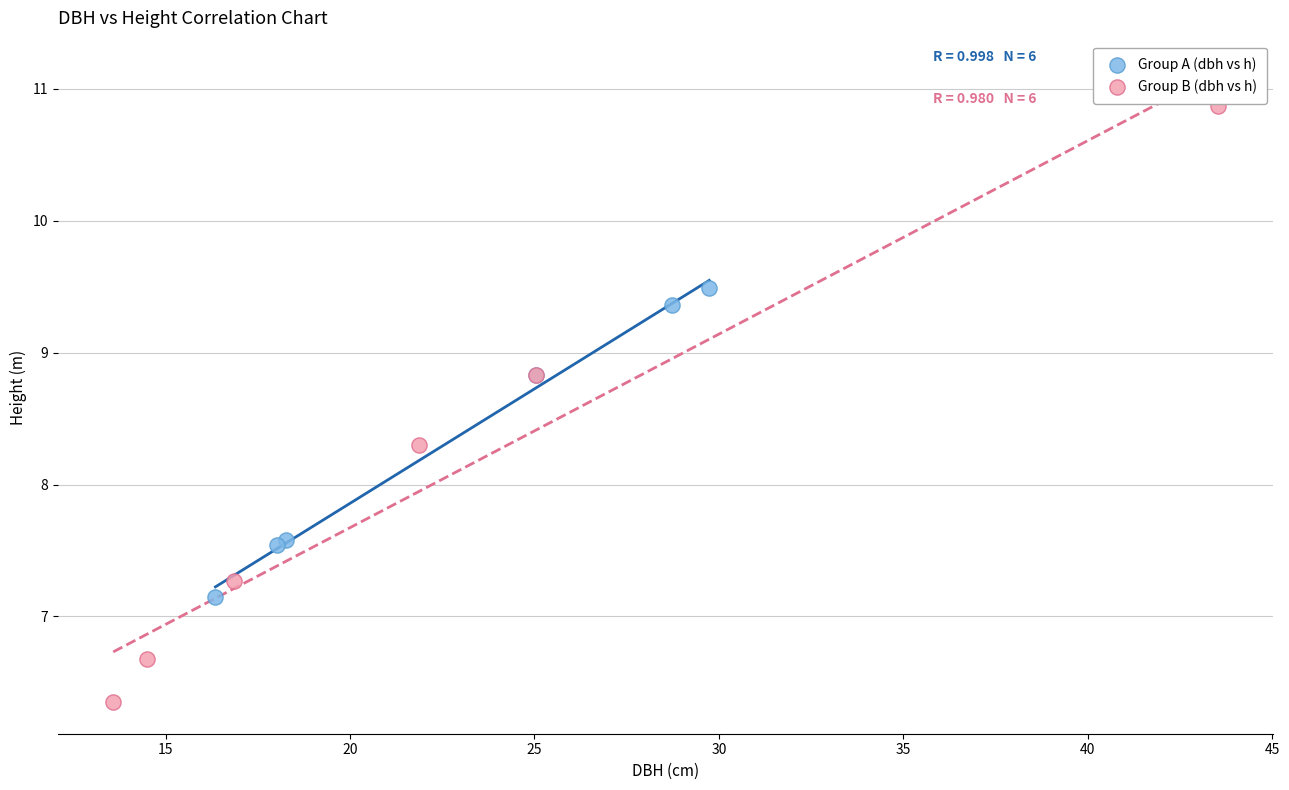

Which series has the largest Y range (max minus min)?

Group B (dbh vs h)